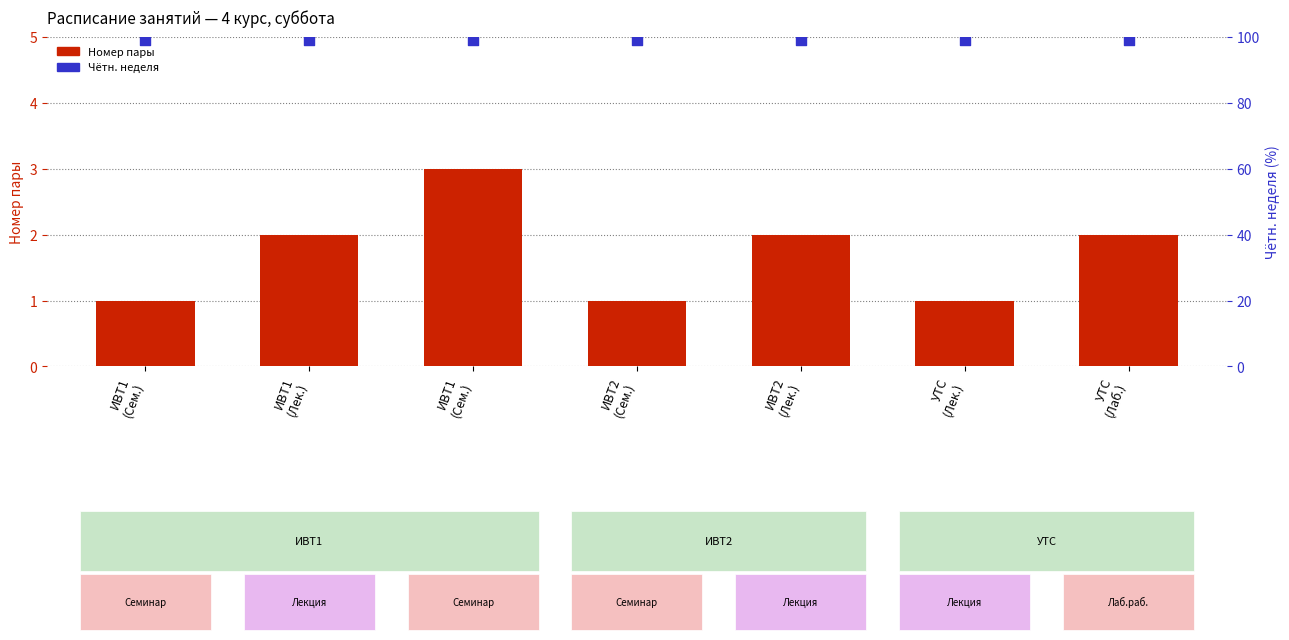

At which category is the sum across all series the highest?

ИВТ1
(Сем.)